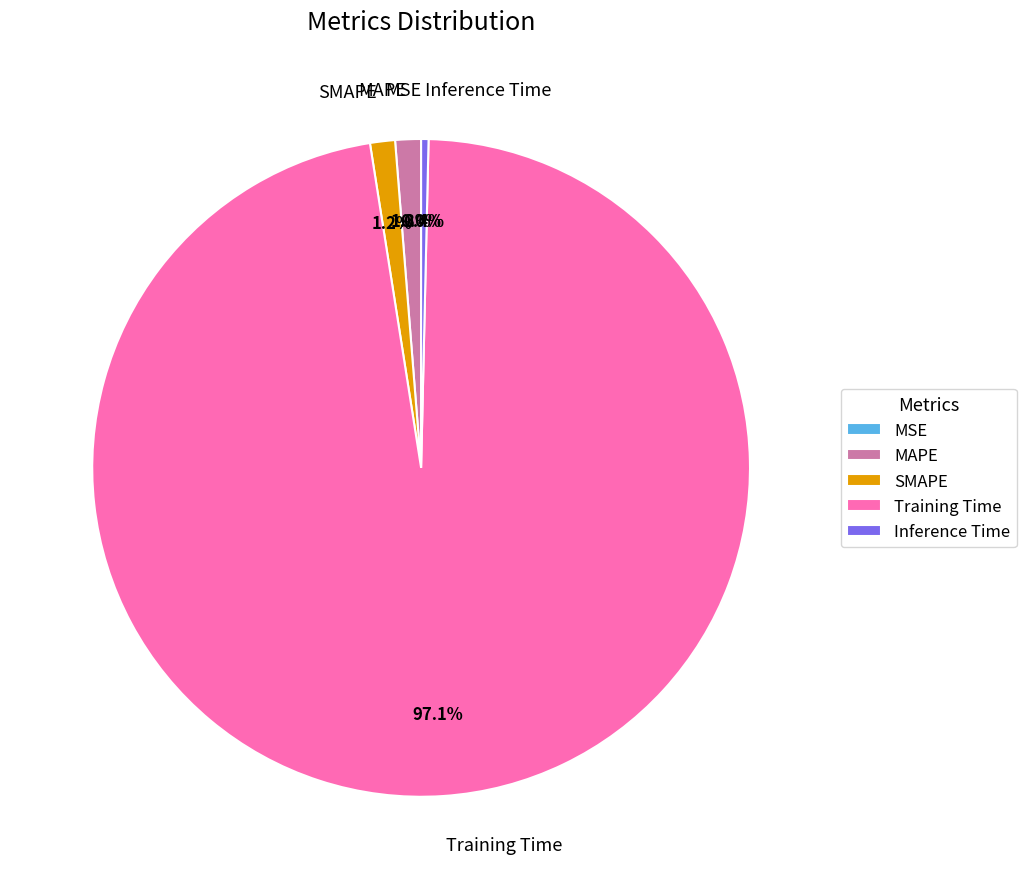

What is the largest slice in the pie chart?

Training Time